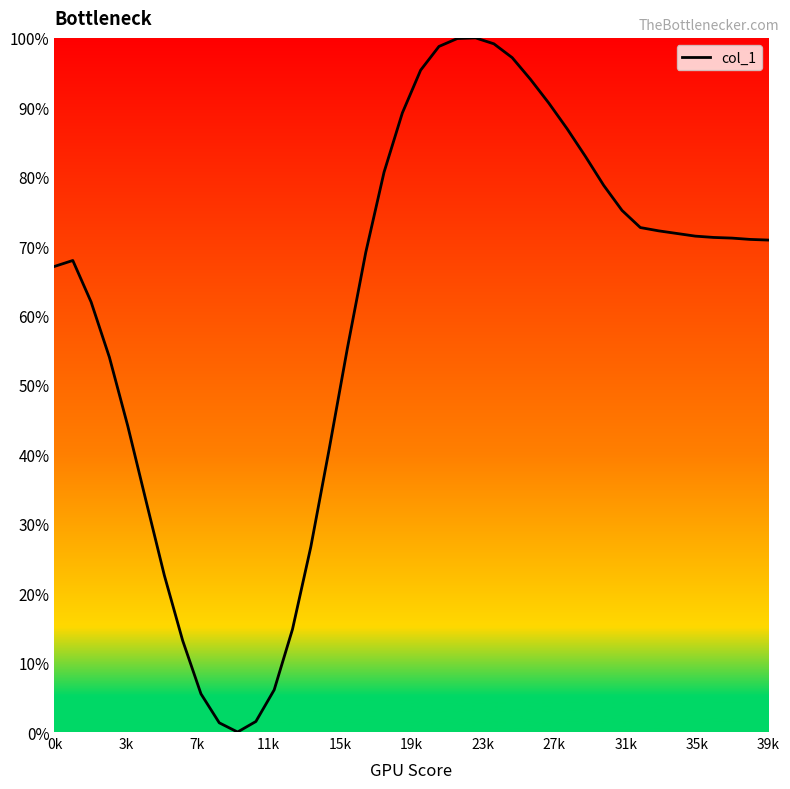

What is the greatest value displayed?

100.0